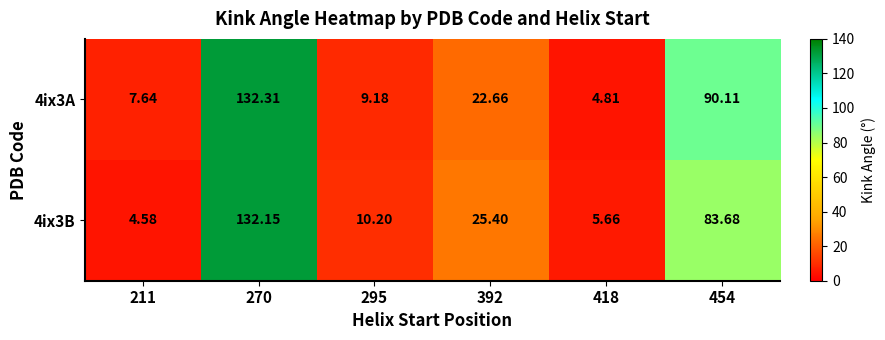

Is the value of 4ix3A at 295 greater than the value of 4ix3B at 392?

No